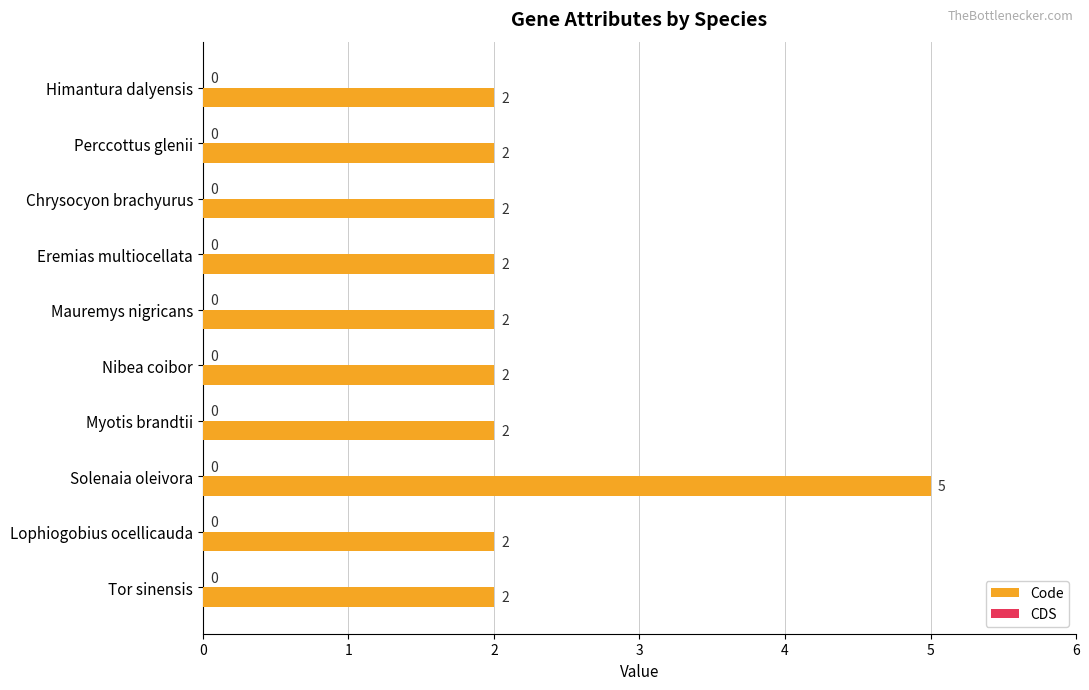

What is the label of the 8th bar from the top?

Solenaia oleivora